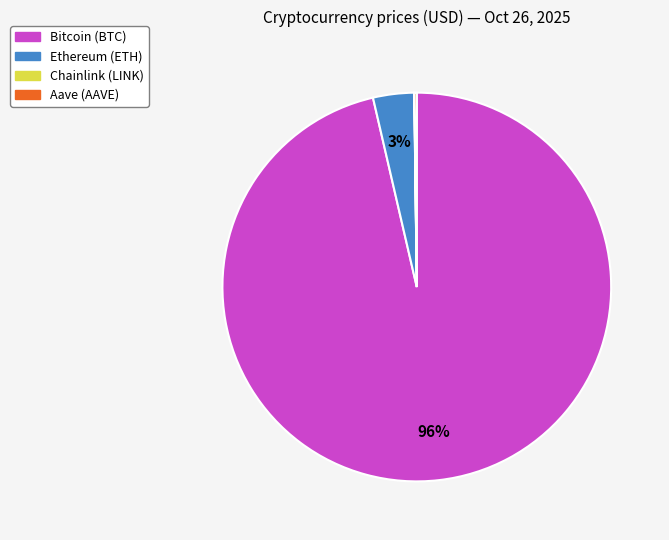

To the nearest percent, what is the average slice percentage?

25%